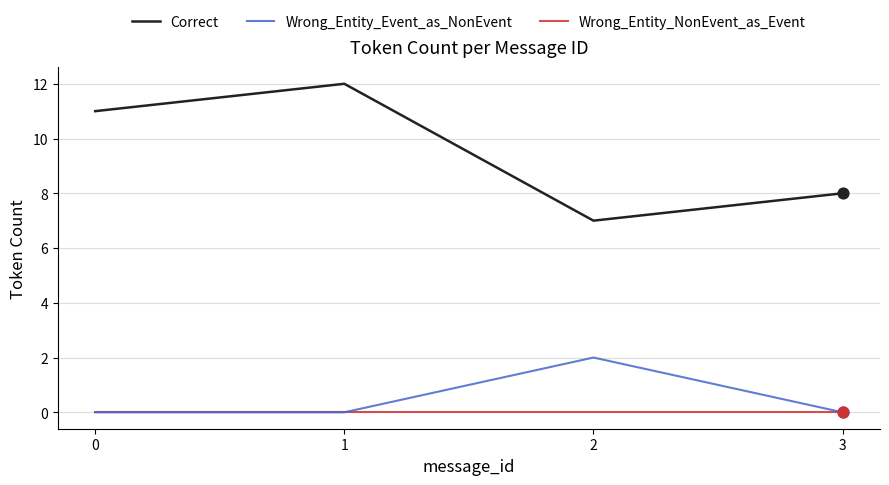

Between 0 and 2, which series saw the biggest shift?

Correct